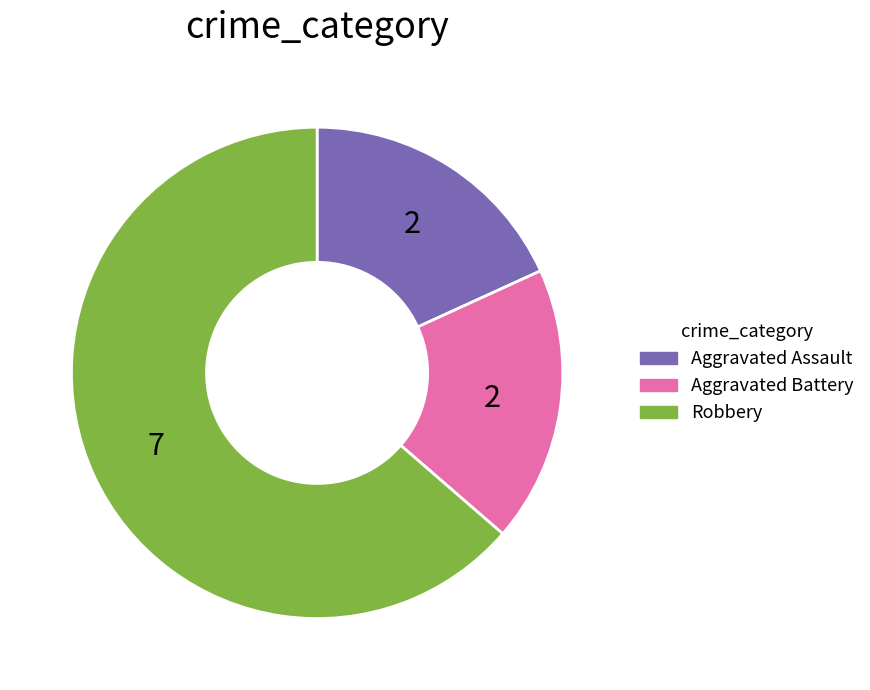

How many segments does this pie chart have?

3